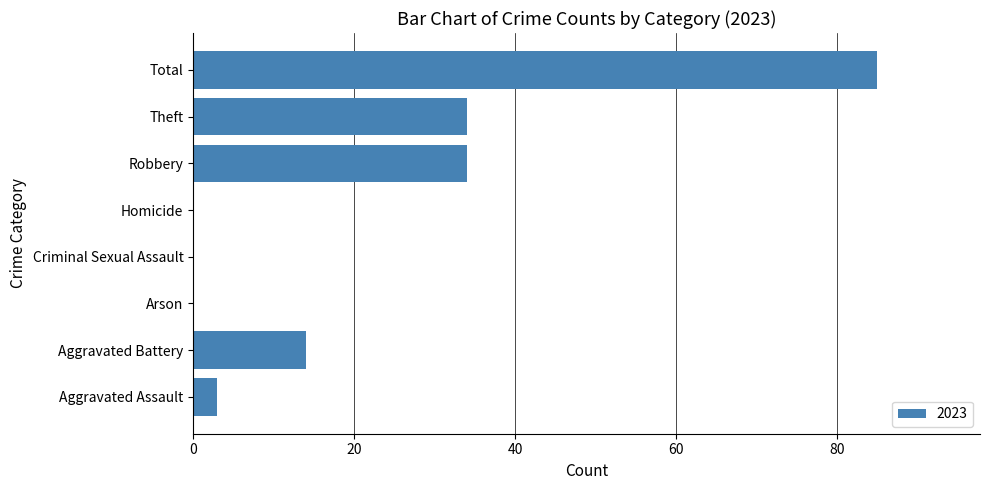

True or false: the data shows -49 at Homicide.

False